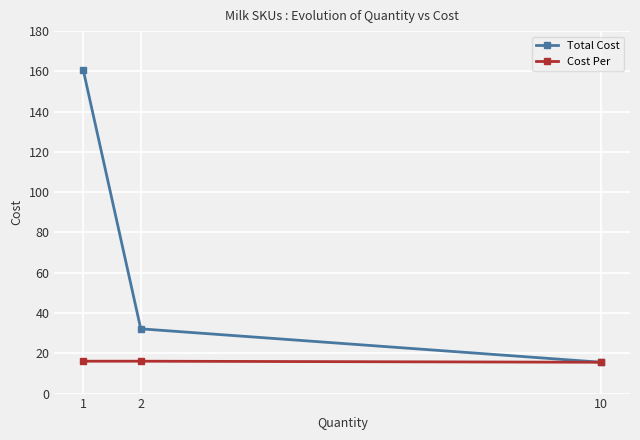

What is the difference between the highest and lowest values at 2?

16.1